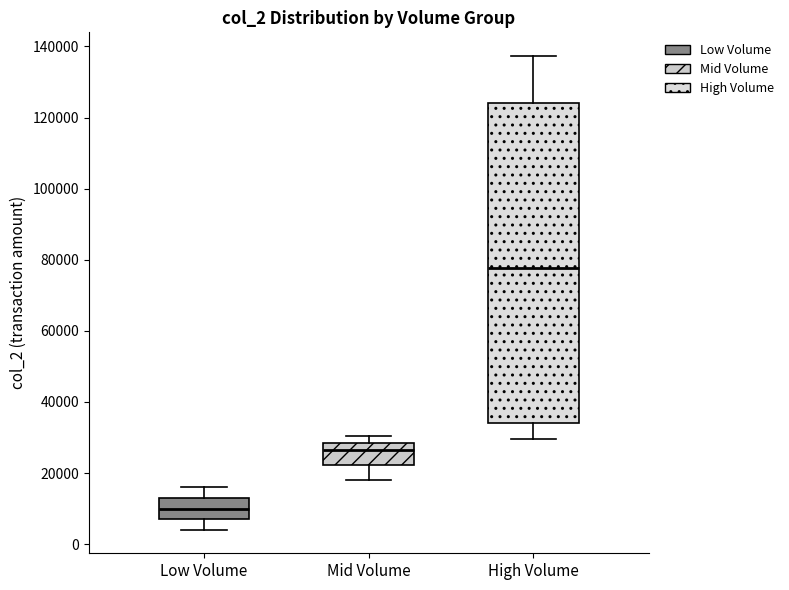

Which box is the tallest, from its lower edge to its upper edge?

High Volume